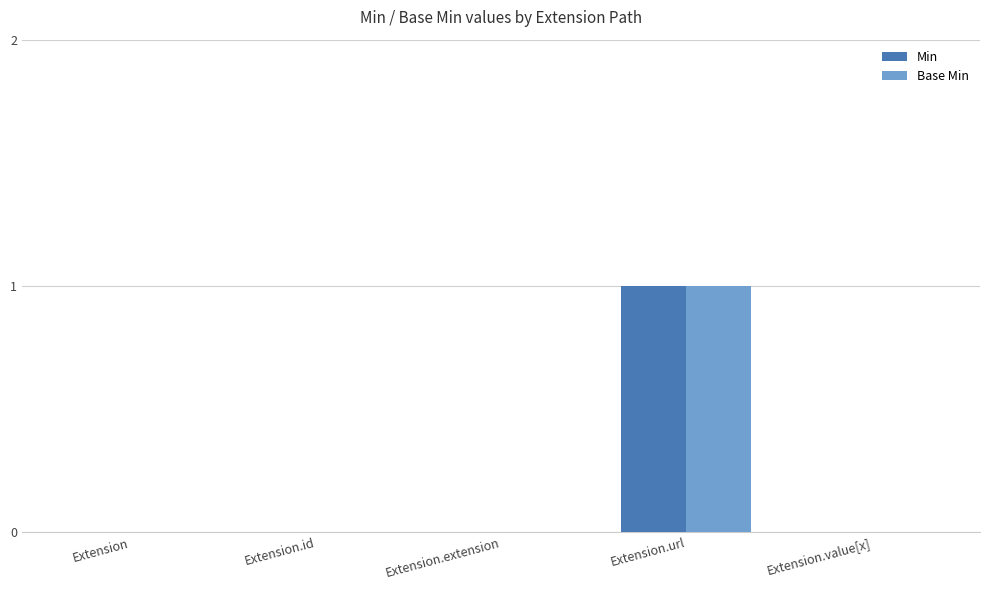

Reading left to right, what are all the values shown in this chart?

Min: Extension=0	Extension.id=0	Extension.extension=0	Extension.url=1	Extension.value[x]=0
Base Min: Extension=0	Extension.id=0	Extension.extension=0	Extension.url=1	Extension.value[x]=0